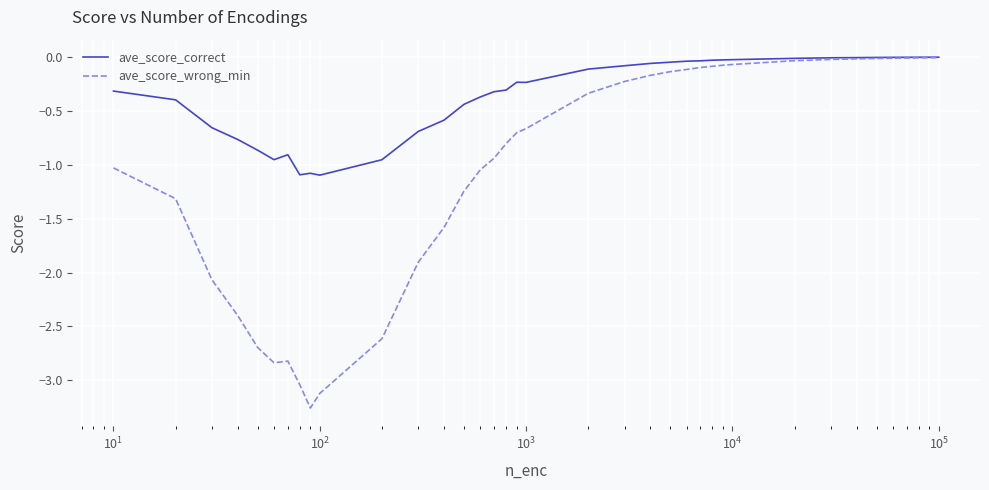

Which series has the widest spread of values?

ave_score_wrong_min